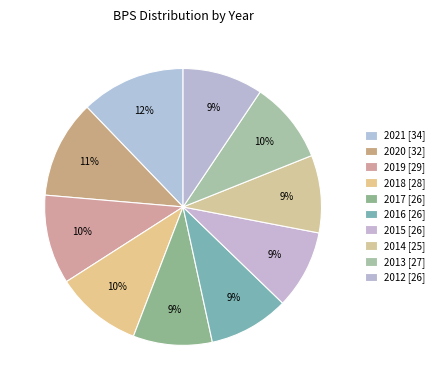

Rank the categories by value from lowest to highest.

2014, 2015, 2017, 2016, 2012, 2013, 2018, 2019, 2020, 2021